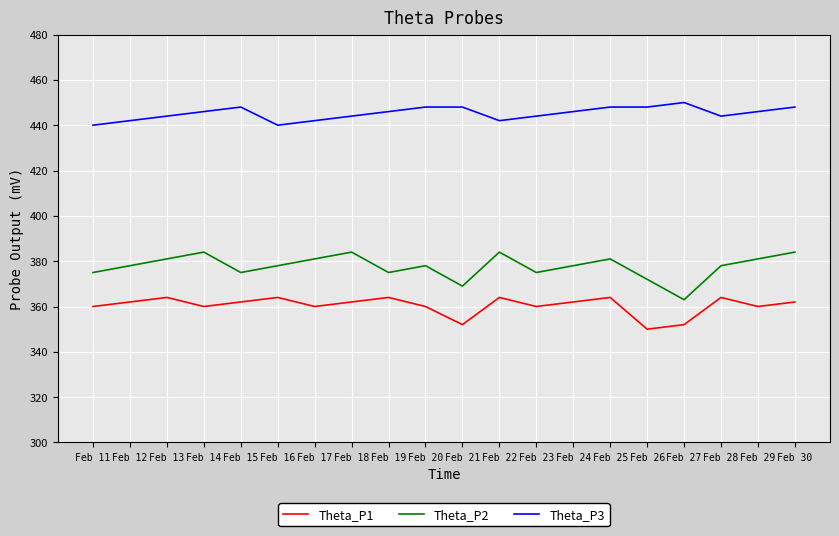

Reading left to right, transcribe all the data shown in this chart.

Theta_P1: 360	362	364	360	362	364	360	362	364	360	352	364	360	362	364	350	352	364	360	362
Theta_P2: 375	378	381	384	375	378	381	384	375	378	369	384	375	378	381	372	363	378	381	384
Theta_P3: 440	442	444	446	448	440	442	444	446	448	448	442	444	446	448	448	450	444	446	448